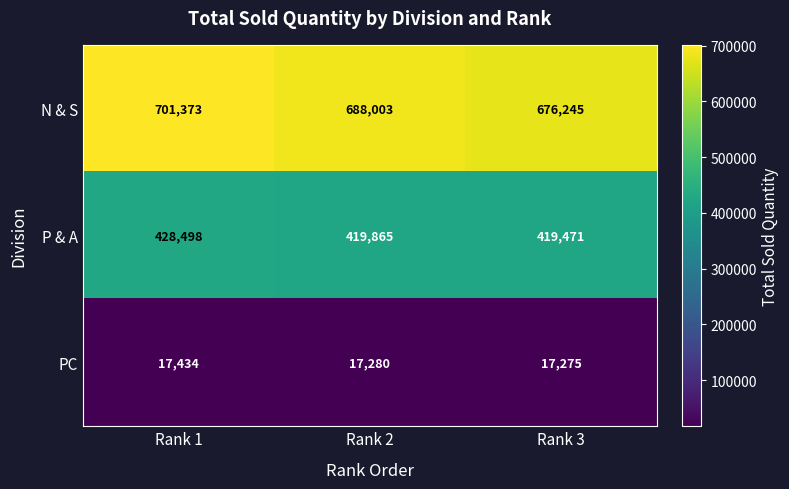

Reading left to right, transcribe all the data shown in this chart.

N & S: 701373	688003	676245
P & A: 428498	419865	419471
PC: 17434	17280	17275